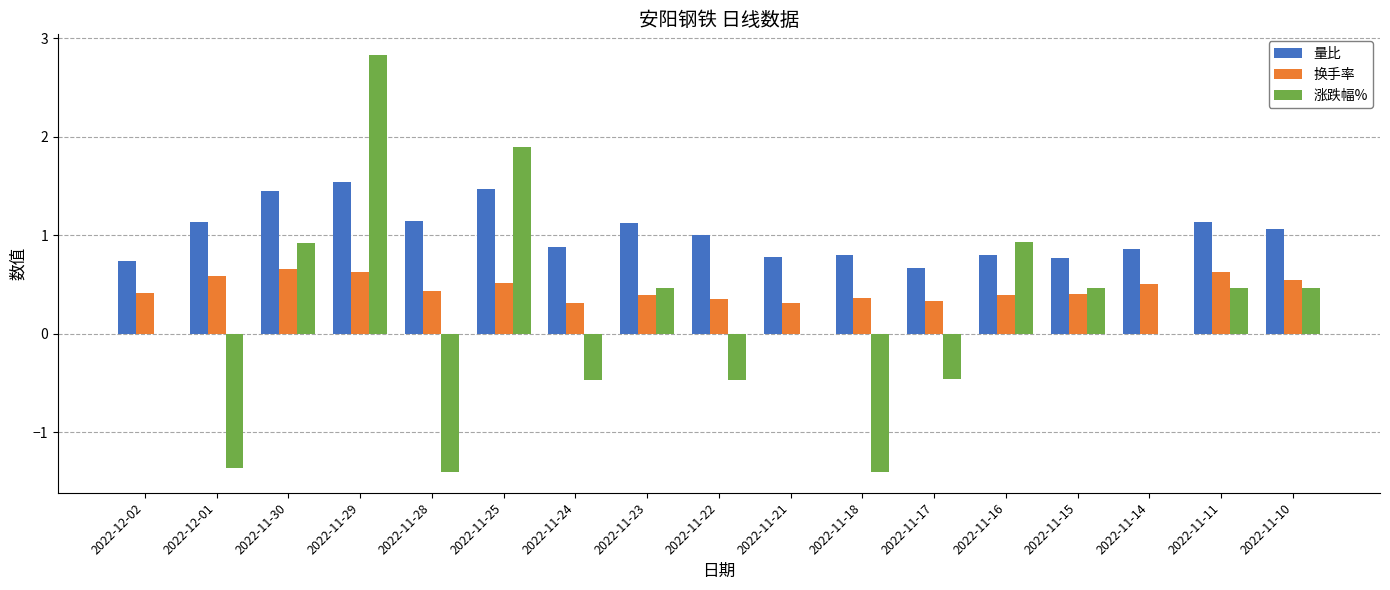

At which category is the sum across all series the highest?

2022-11-29